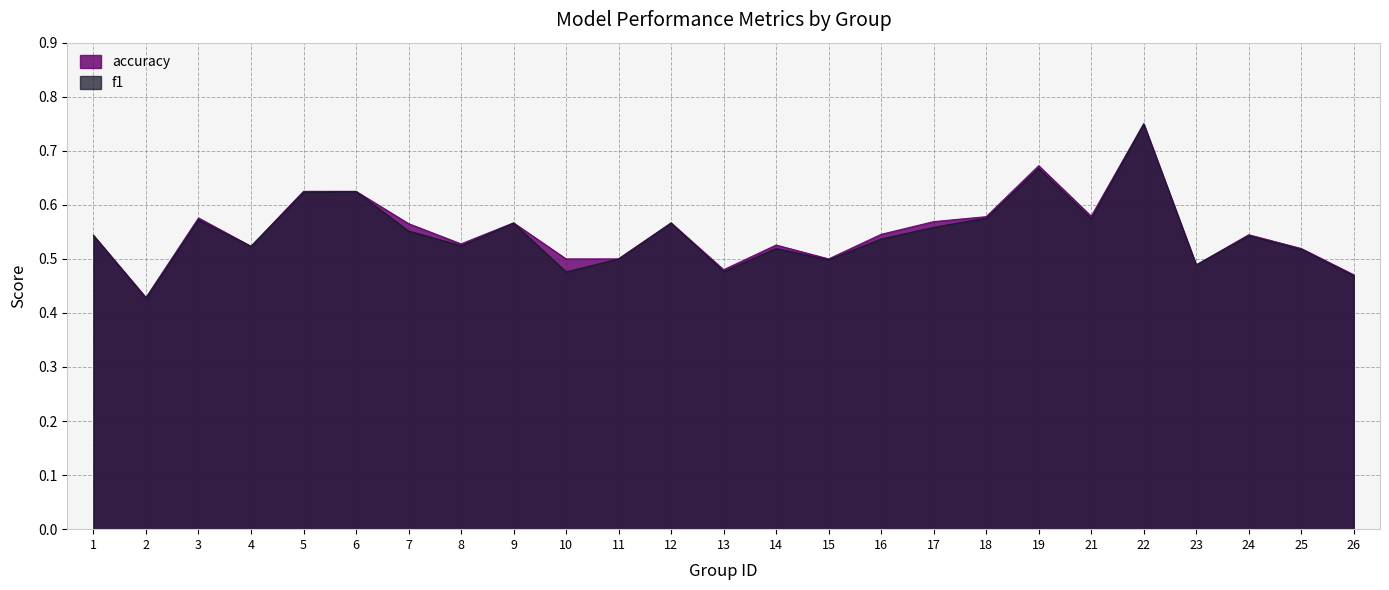

Between 19 and 11, which is larger?

19